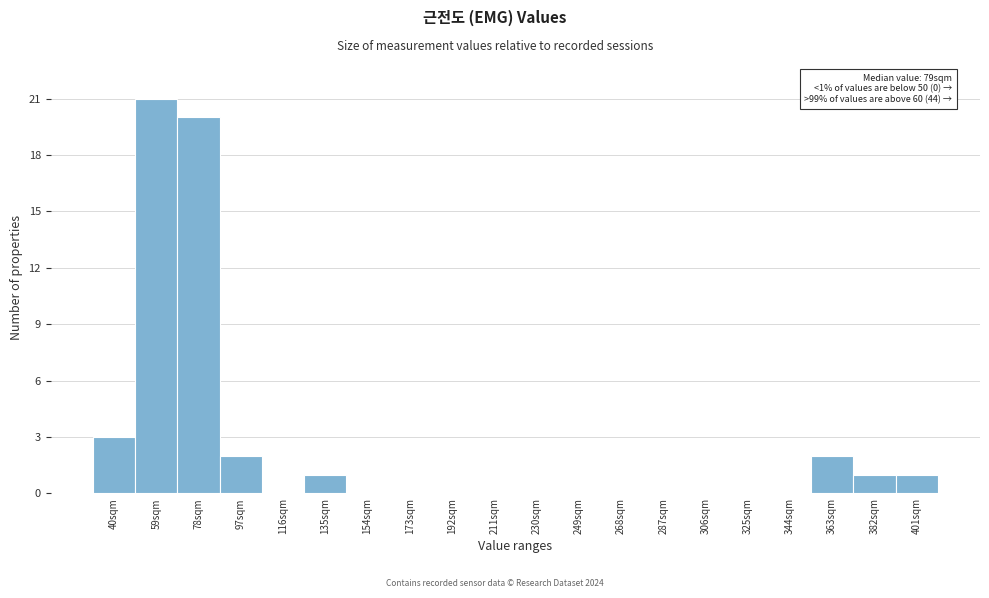

Reading left to right, list all the values displayed in this chart.

40sqm=3	59sqm=21	78sqm=20	97sqm=2	116sqm=0	135sqm=1	154sqm=0	173sqm=0	192sqm=0	211sqm=0	230sqm=0	249sqm=0	268sqm=0	287sqm=0	306sqm=0	325sqm=0	344sqm=0	363sqm=2	382sqm=1	401sqm=1